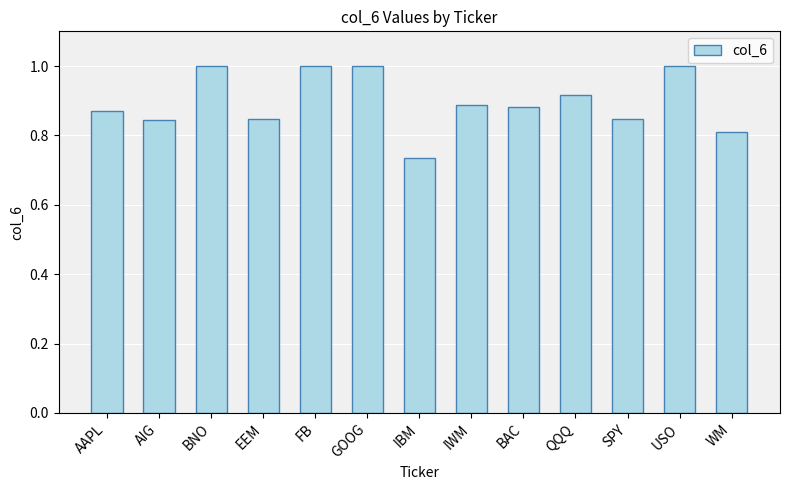

Is it true that the value at SPY is 0.8?

True